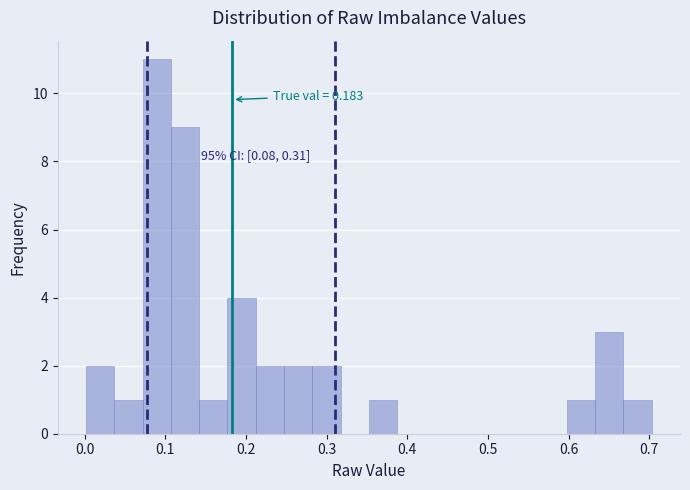

Around what value on the x-axis is the tallest bar? Give the approximate position of its centre, as read against the axis.

0.09